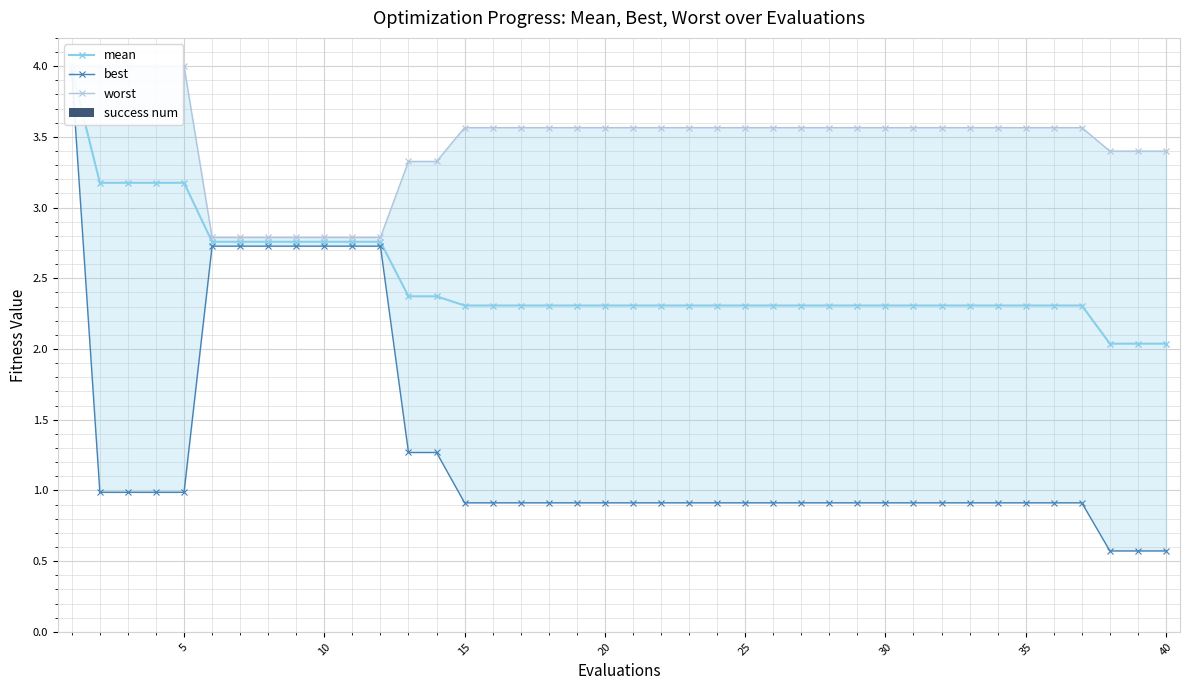

At how many categories does at least one series exceed 1?

40